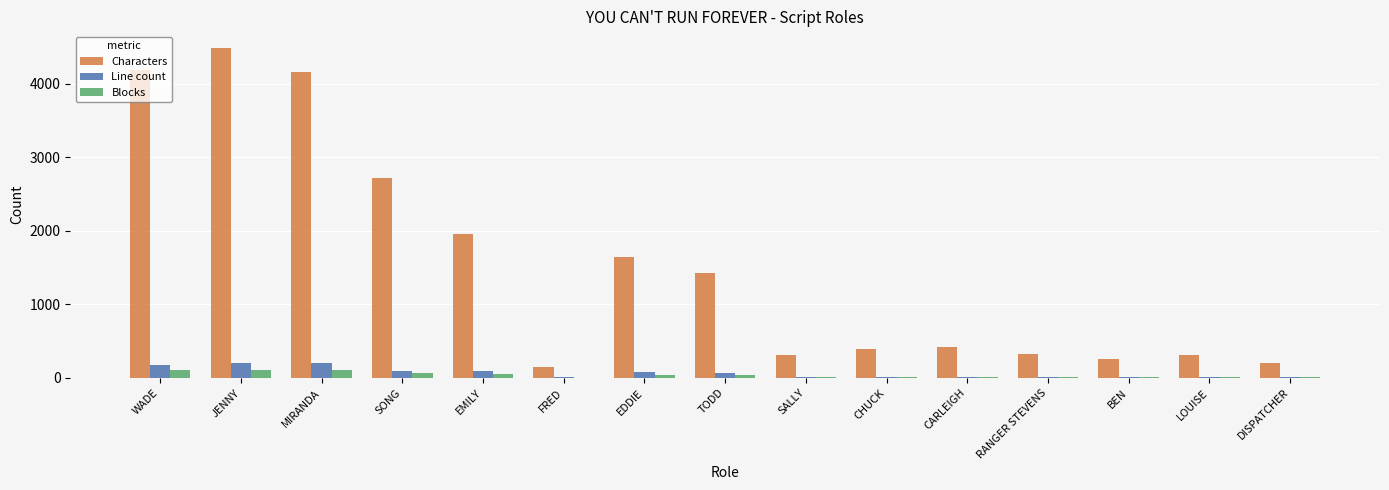

Read the Line count value at EDDIE, to the nearest 5.

75